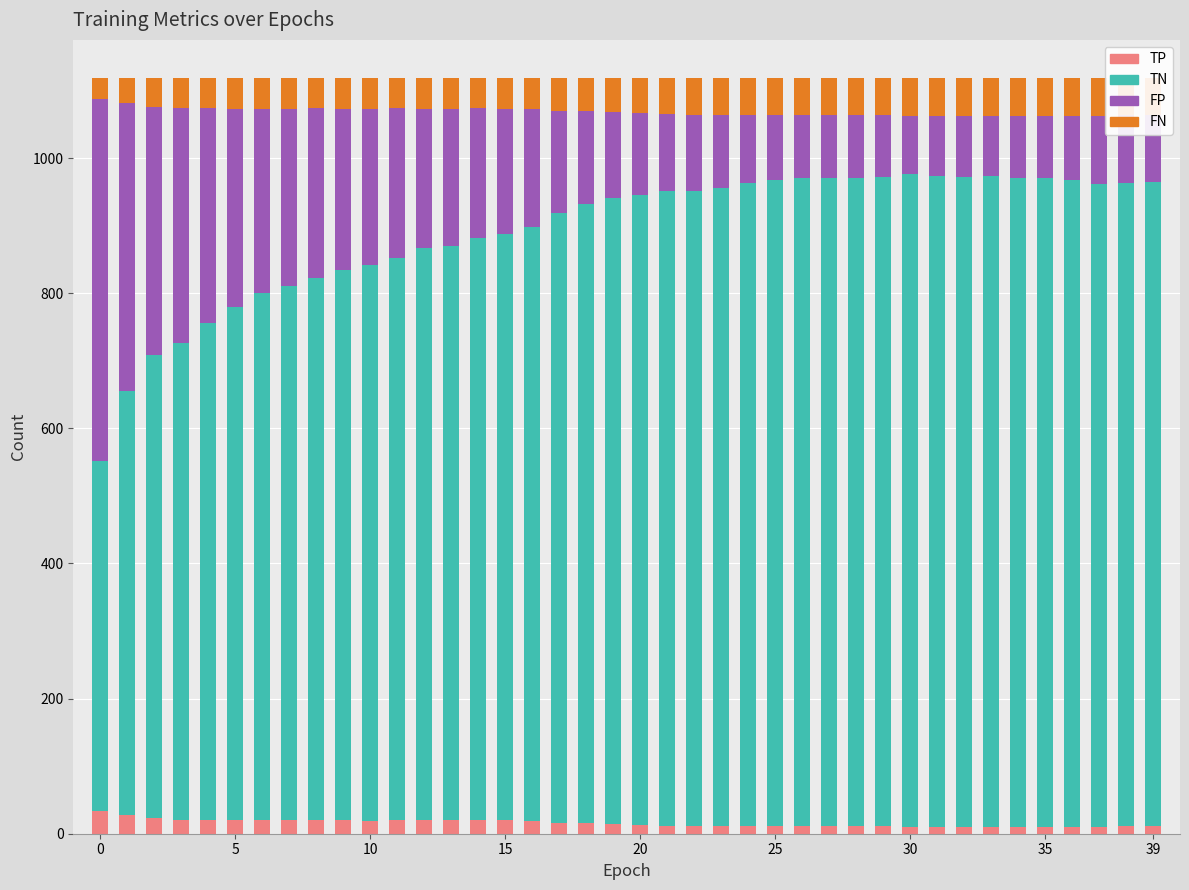

What is the maximum value for TP?

34